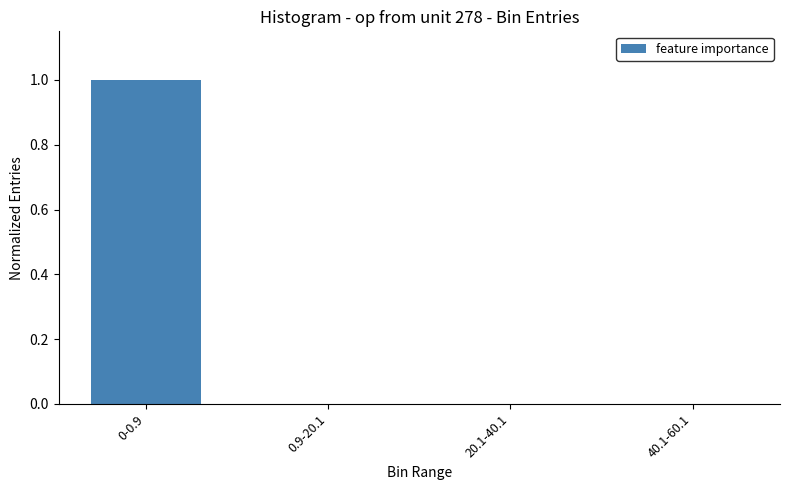

The value at 40.1-60.1 is 0.0. True or false?

True